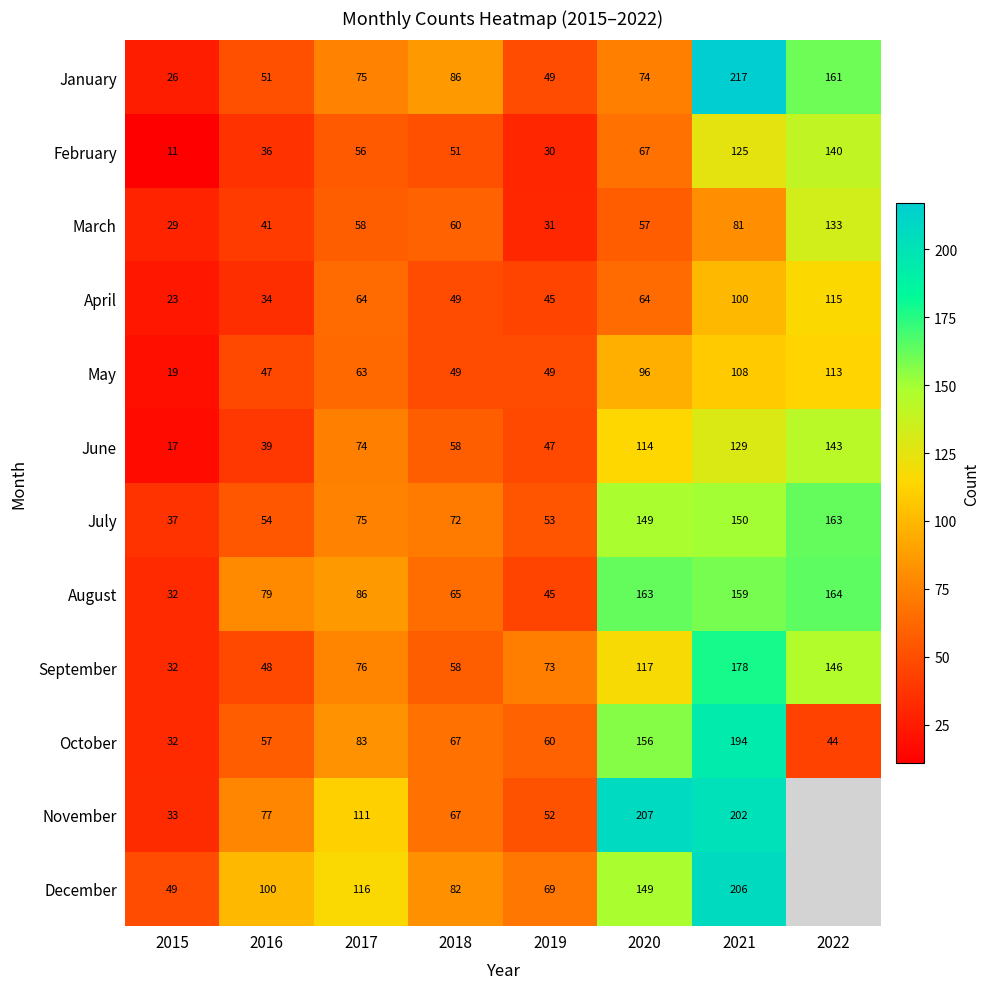

What is the spread (max minus min) of values at 2021?

136